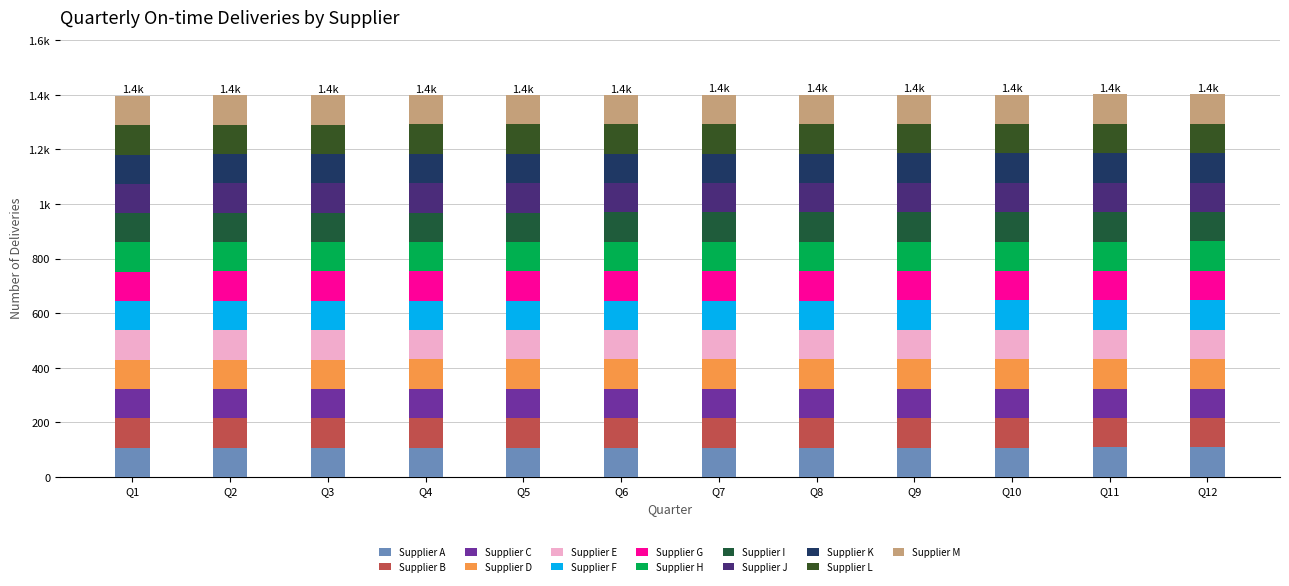

Does the chart contain any negative values?

No